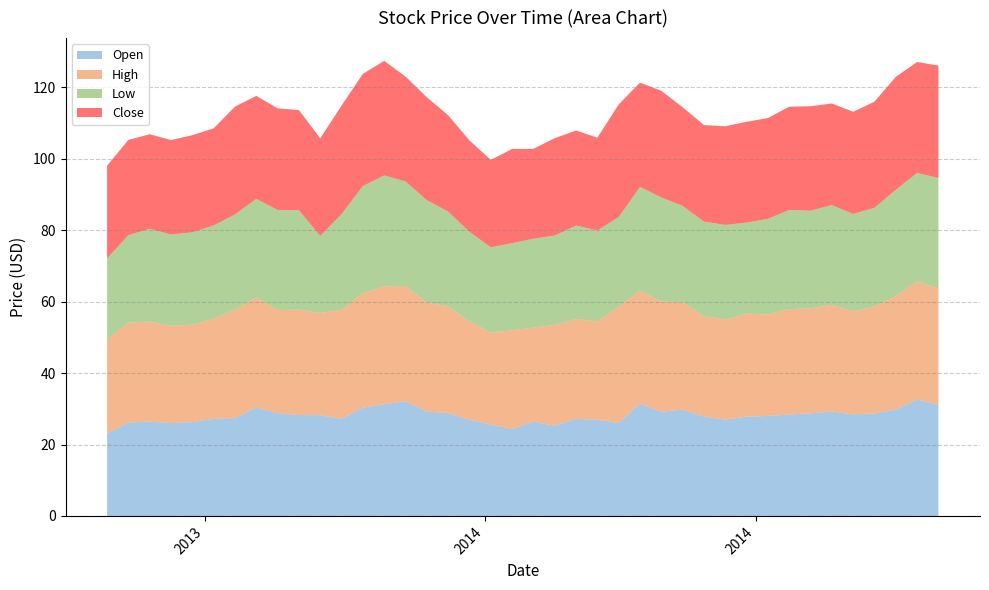

Reading right to left, transcribe all the data shown in this chart.

Open: 39=31.1	38=32.6	37=29.8	36=28.7	35=28.4	34=29.2	33=28.7	32=28.4	31=28.0	30=27.8	29=26.9	28=27.8	27=29.8	26=29.2	25=31.4	24=26.0	23=26.9	22=27.2	21=25.3	20=26.4	19=24.4	18=25.6	17=26.9	16=28.8	15=29.2	14=32.1	13=31.3	12=30.3	11=27.2	10=28.2	9=28.2	8=28.8	7=30.4	6=27.4	5=27.2	4=26.3	3=26.0	2=26.4	1=26.2	0=23.1
High: 39=32.6	38=33.1	37=31.7	36=30.0	35=28.8	34=29.9	33=29.4	32=29.5	31=28.4	30=28.8	29=28.0	28=28.1	27=30.1	26=30.8	25=31.6	24=32.5	23=27.5	22=27.9	21=28.2	20=26.4	19=27.6	18=25.7	17=27.6	16=29.9	15=30.4	14=32.2	13=33.0	12=32.0	11=30.5	10=28.6	9=29.5	8=28.8	7=30.8	6=30.4	5=28.0	4=27.3	3=27.2	2=28.0	1=27.9	0=26.5
Low: 39=30.9	38=30.3	37=29.8	36=27.6	35=27.2	34=27.9	33=27.3	32=27.8	31=26.8	30=25.5	29=26.5	28=26.4	27=26.9	26=29.1	25=29.0	24=25.1	23=25.4	22=26.2	21=25.0	20=24.9	19=24.4	18=23.9	17=25.0	16=26.5	15=28.7	14=29.2	13=31.0	12=30.0	11=26.8	10=21.5	9=27.8	8=28.1	7=27.6	6=26.6	5=26.1	4=25.9	3=25.5	2=26.0	1=24.5	0=22.6
Close: 39=31.5	38=31.0	37=31.6	36=29.7	35=28.6	34=28.4	33=29.2	32=28.9	31=28.2	30=28.2	29=27.6	28=27.0	27=27.6	26=29.8	25=29.2	24=31.5	23=26.0	22=26.6	21=27.2	20=25.2	19=26.4	18=24.5	17=25.6	16=27.0	15=28.8	14=29.4	13=32.1	12=31.4	11=30.4	10=27.3	9=28.0	8=28.4	7=28.8	6=30.2	5=27.2	4=27.2	3=26.4	2=26.4	1=26.7	0=25.9